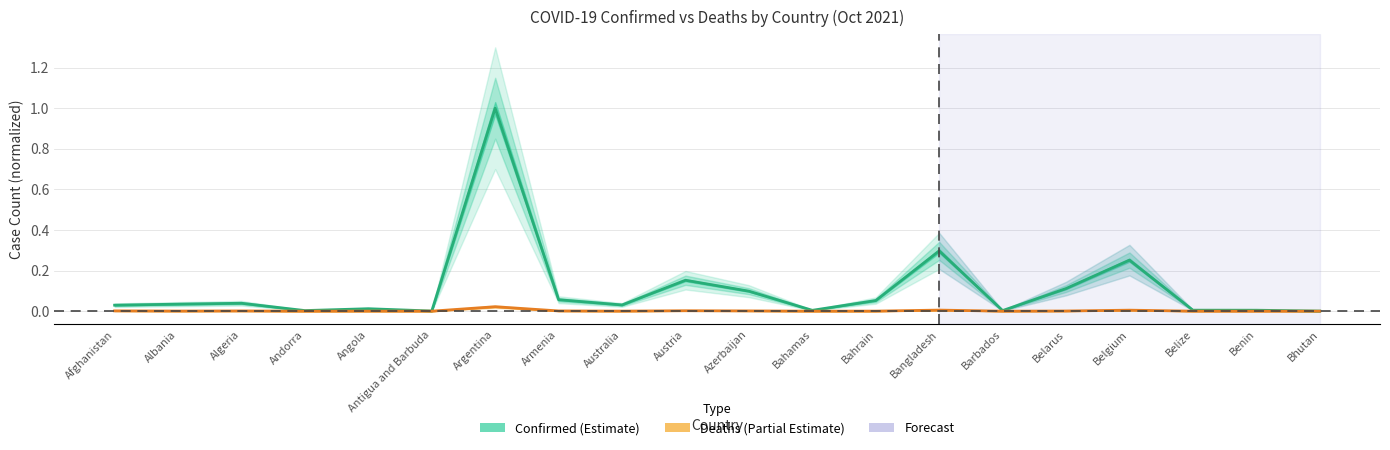

What is the difference between the maximum and minimum values in the Confirmed series?

1.0